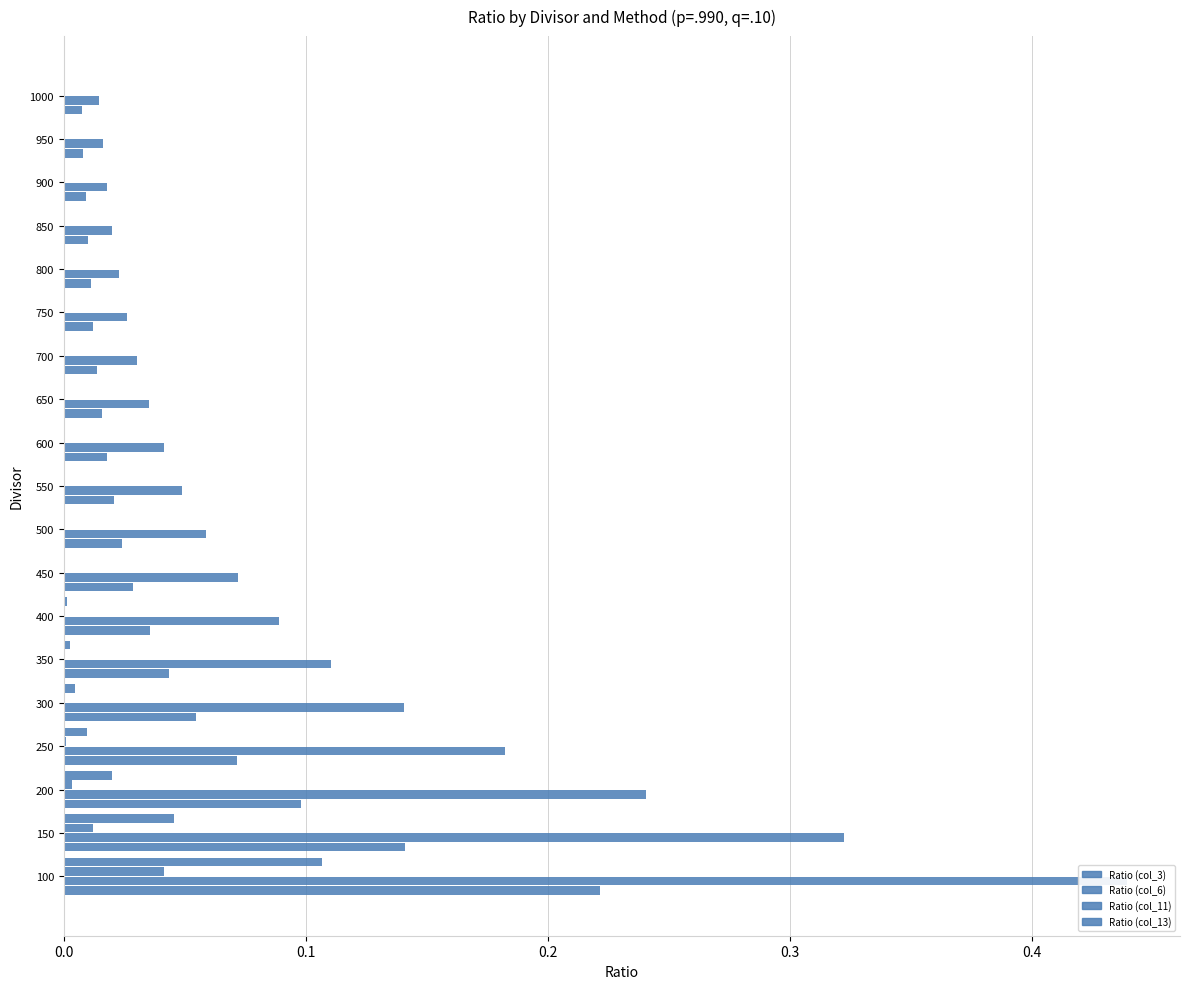

Is it true that Ratio (col_11) equals 0.0 at 950?

True